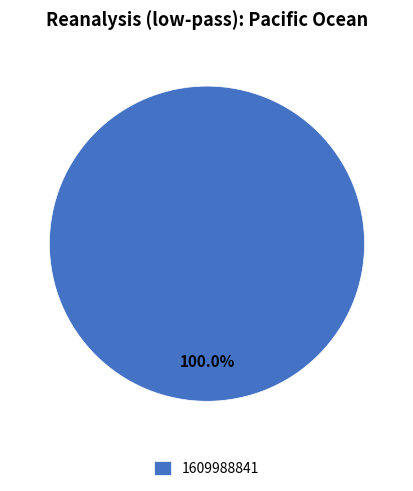

Rank the categories by value from lowest to highest.

1609988841